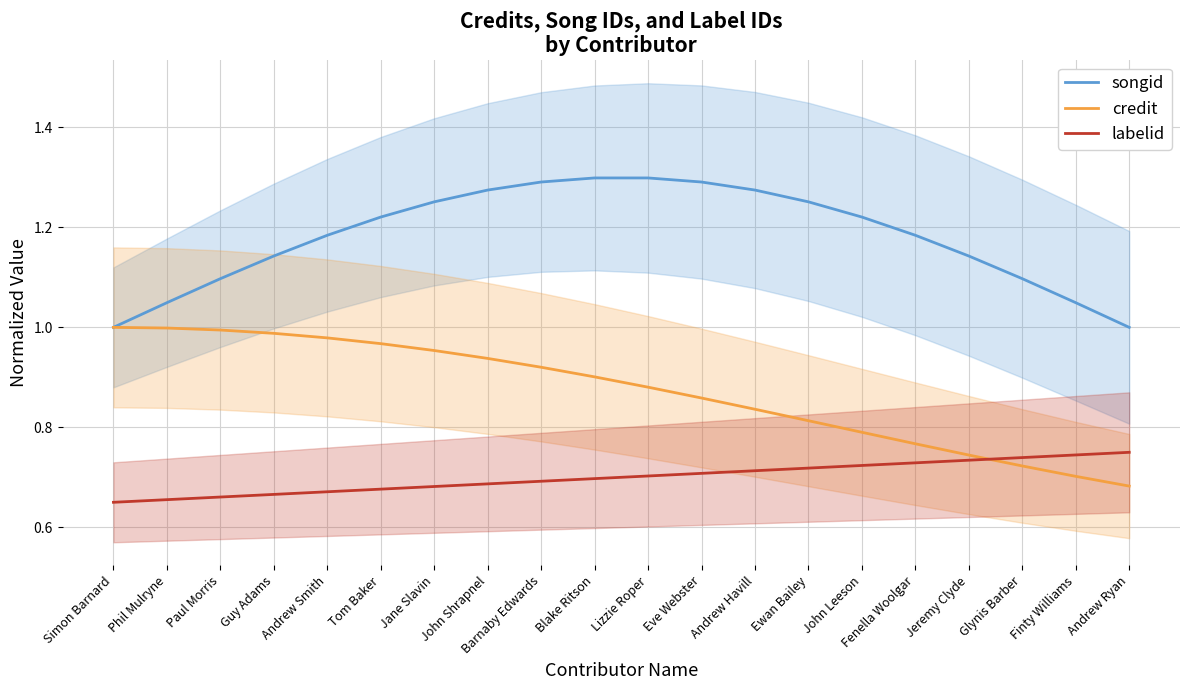

The value of songid at Fenella Woolgar is 1.2. True or false?

True